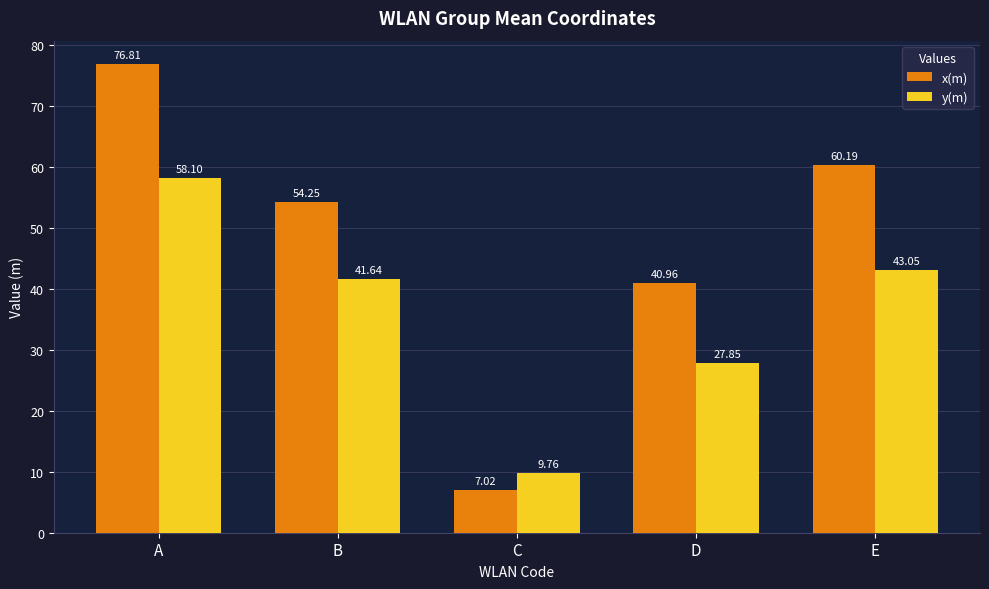

Is the value of y(m) at B greater than the value of x(m) at B?

No